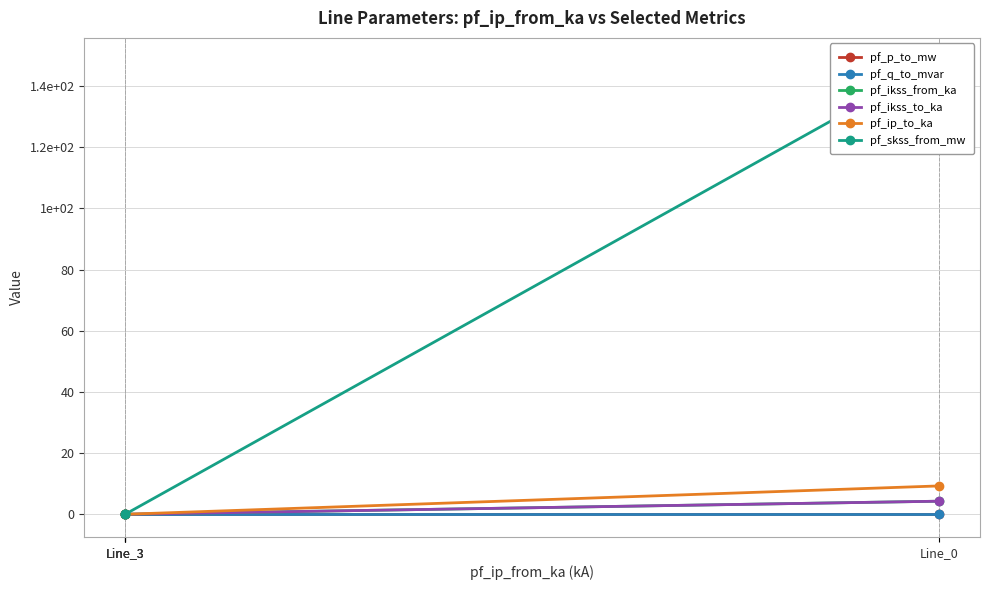

Which series has the largest total across all categories?

pf_skss_from_mw